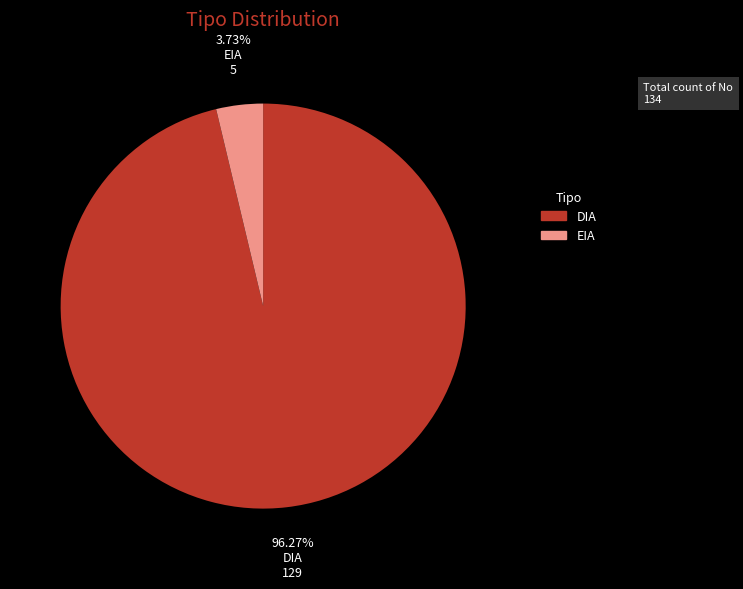

Does DIA represent more than half of the total?

Yes